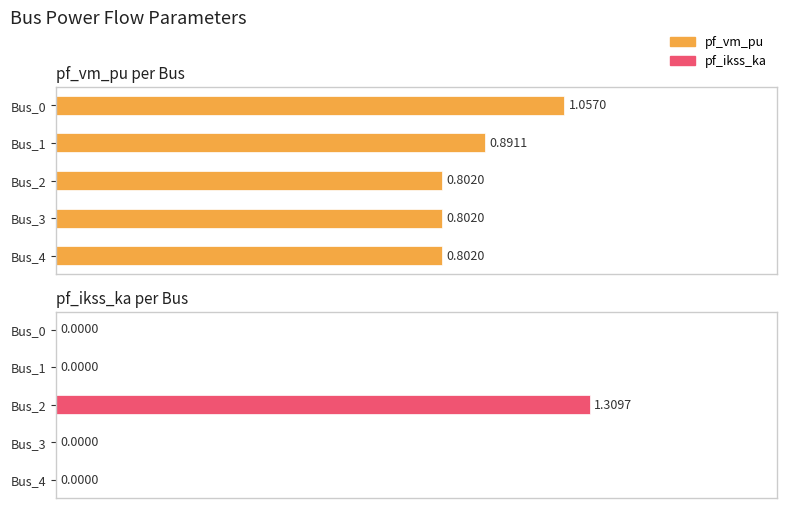

How many values in the pf_ikss_ka series exceed 0?

1